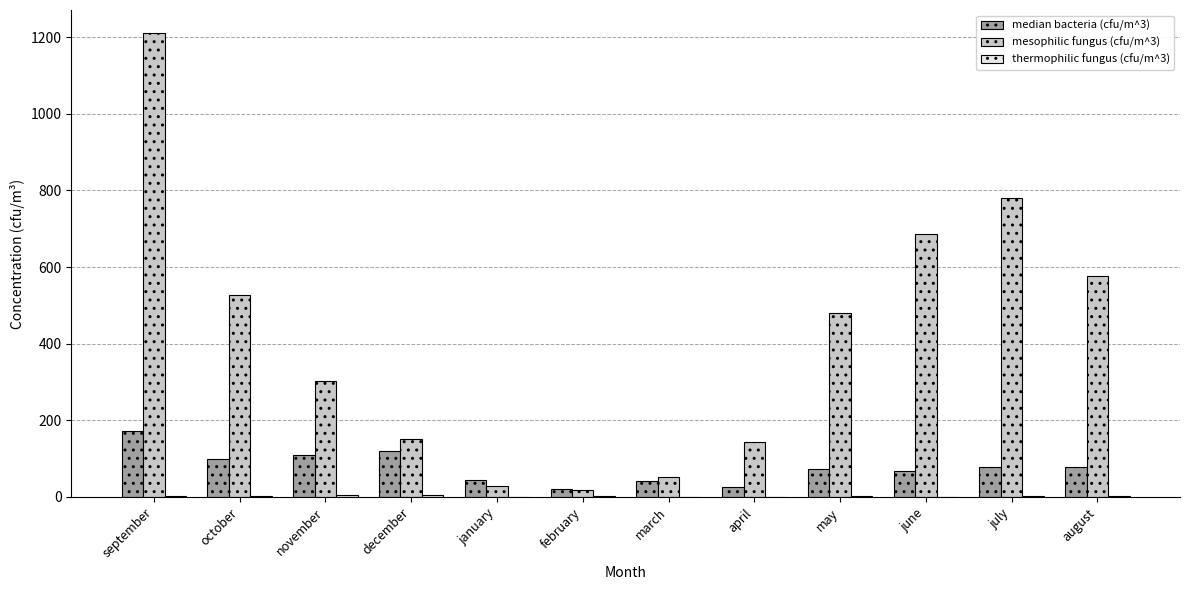

Which series has the largest total across all categories?

mesophilic fungus (cfu/m^3)